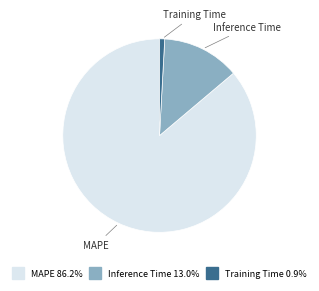

Is there a majority slice in this chart?

Yes